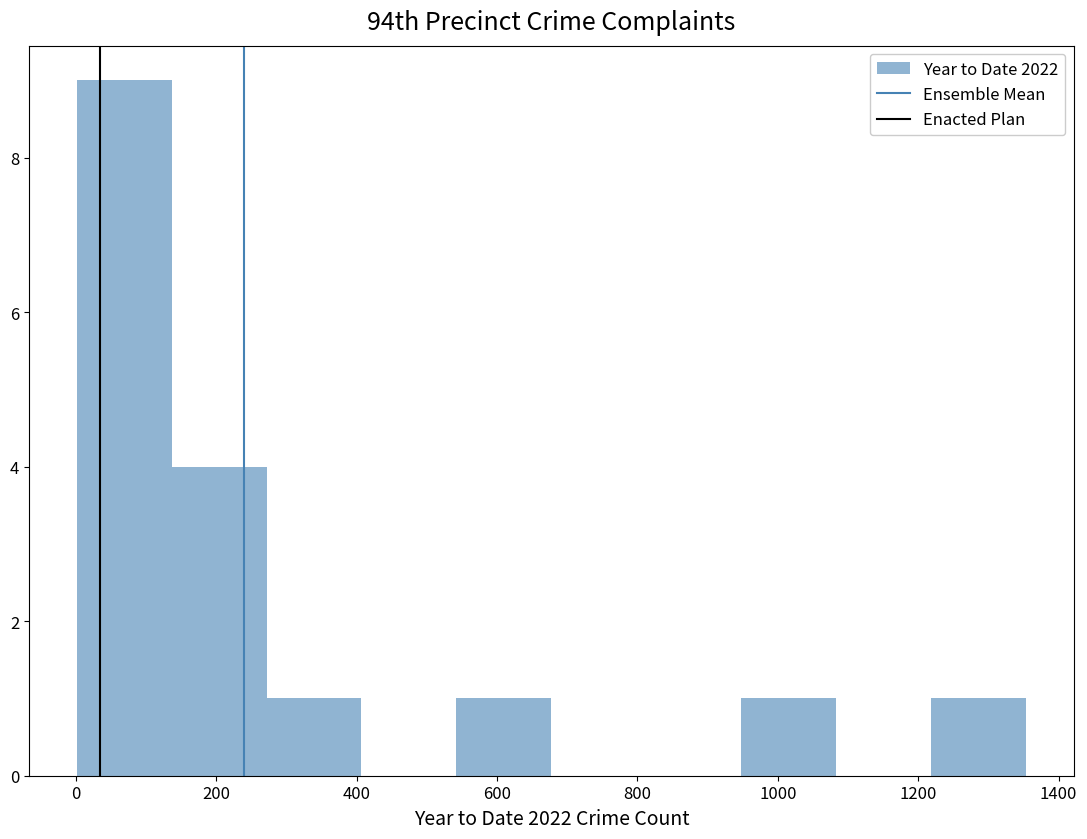

How tall is the bar that spans 940 to 1080 on the x-axis? Neither the bar edges nor the heights are printed on the chart, so give them approximately, as read against the axes.

1